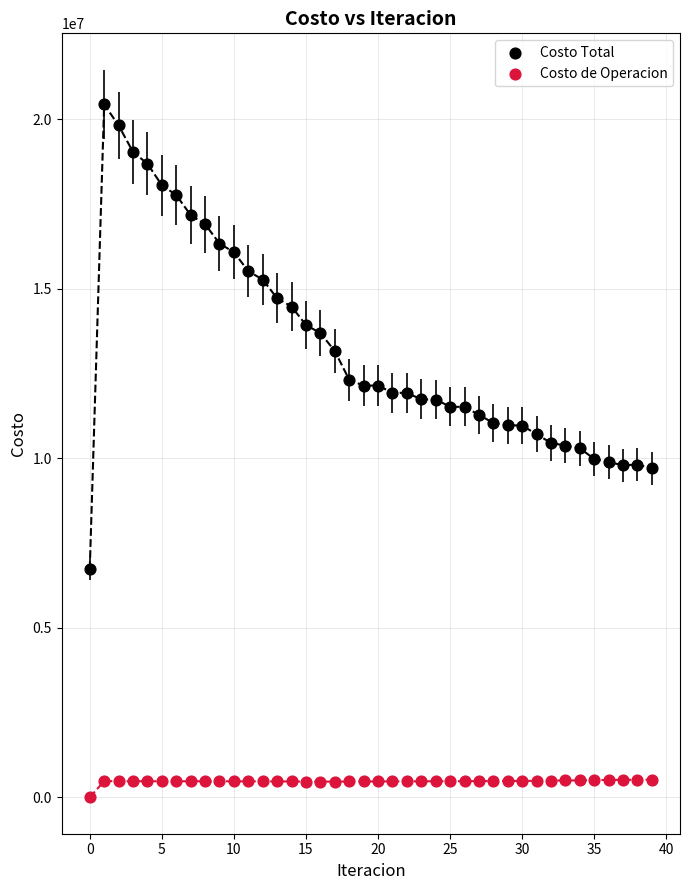

Which series has the widest spread of Y values?

Costo Total